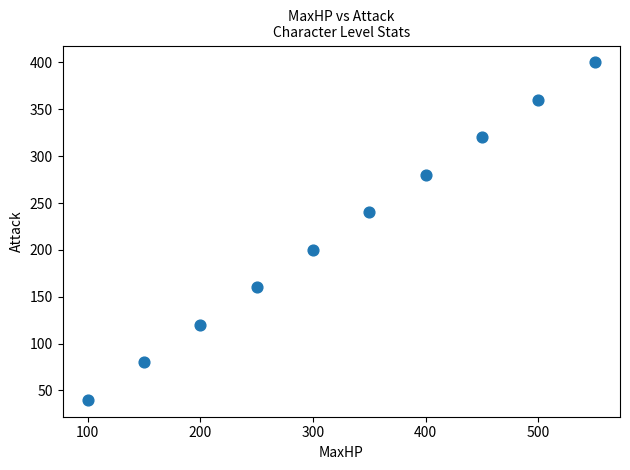

What is the average Y value?

220